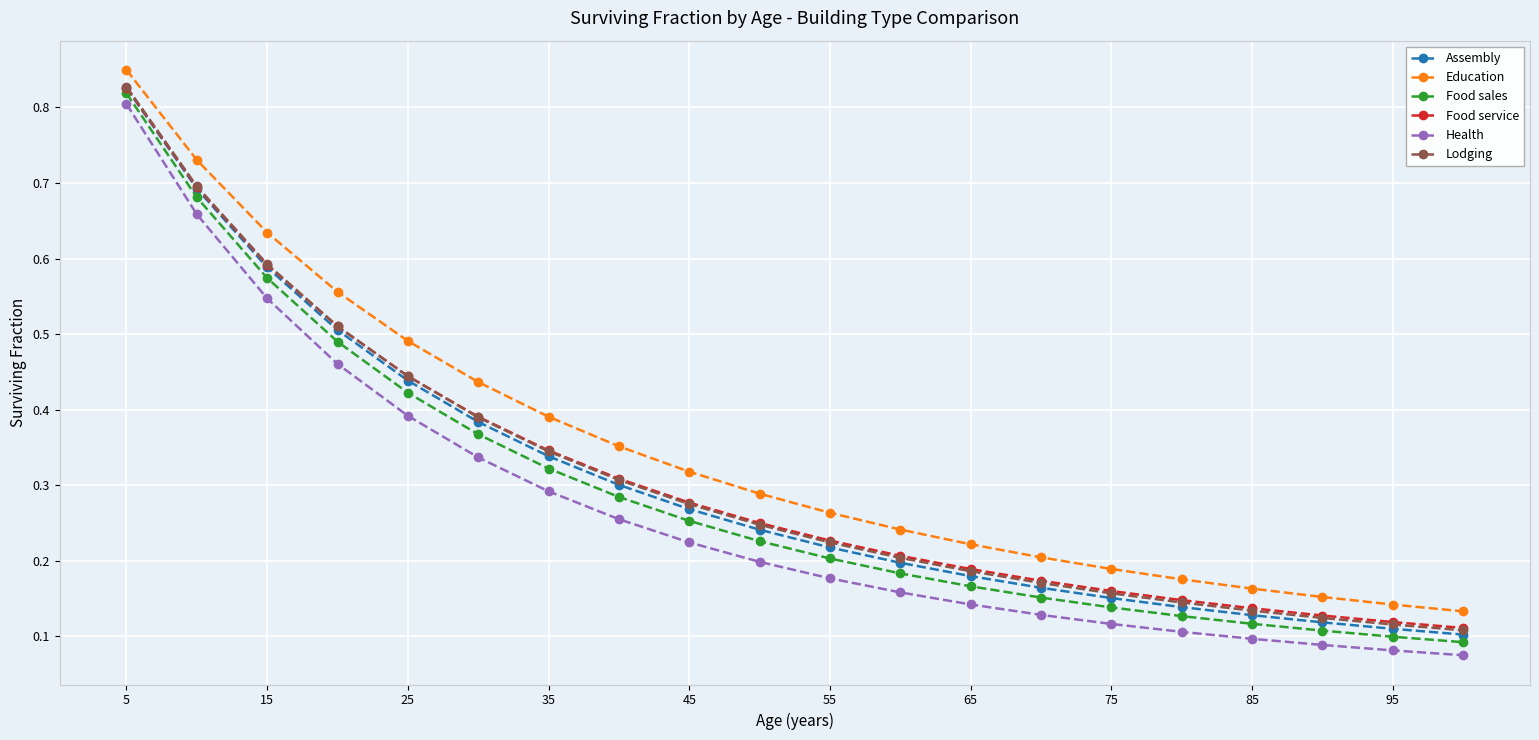

True or false: Lodging and Health intersect in this chart.

False